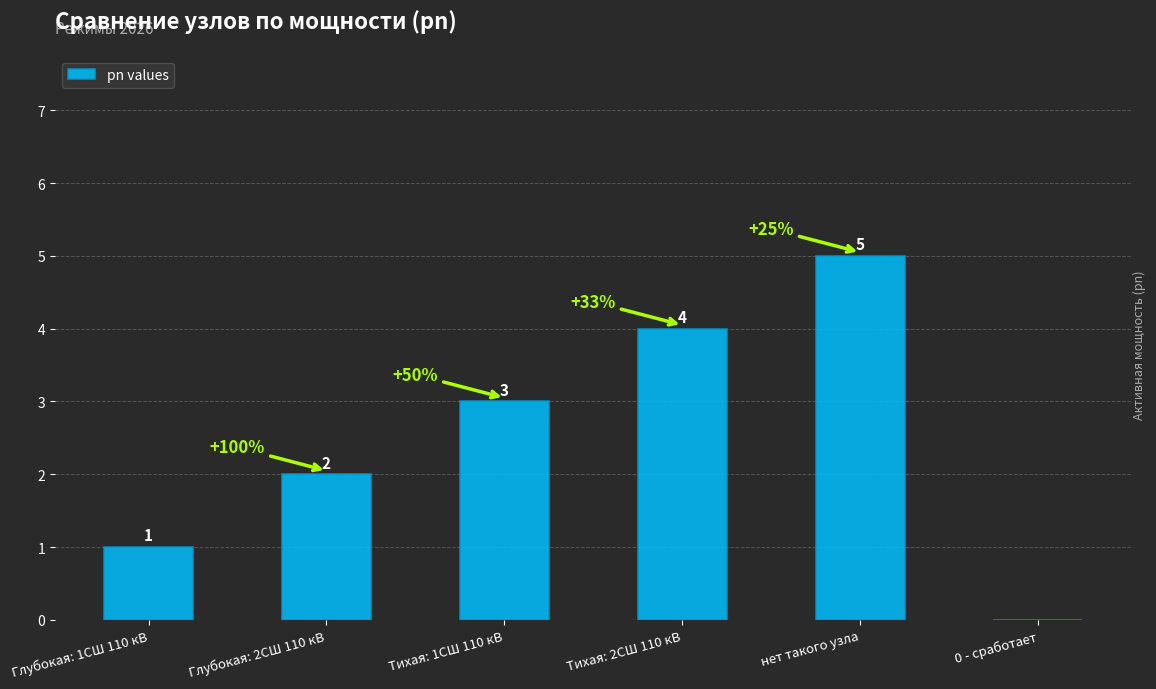

What is the sum of all values?

15